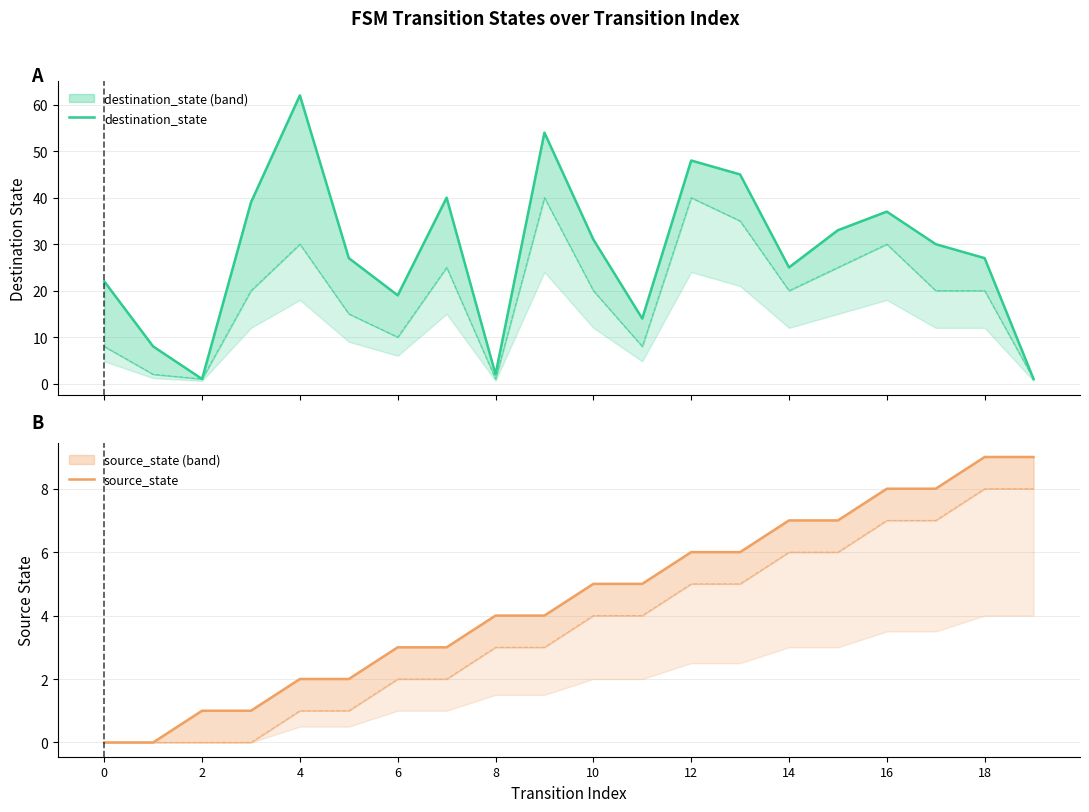

Rank the series at 18 from lowest to highest value.

source_state, destination_state